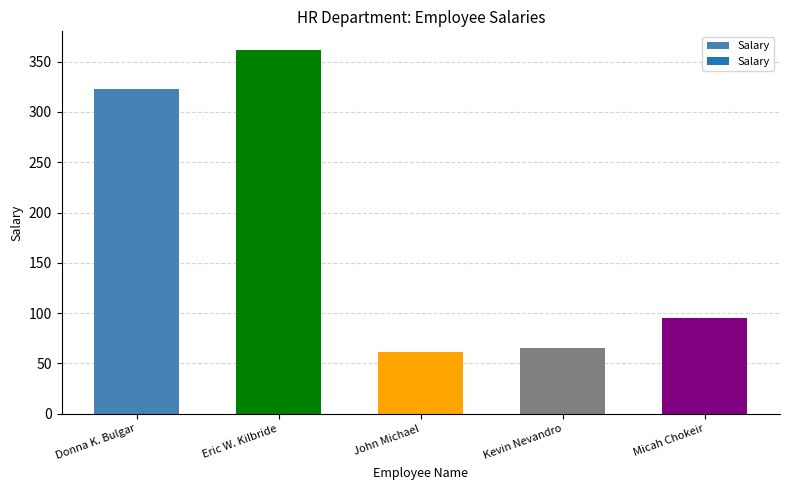

How many series are shown in this chart?

1